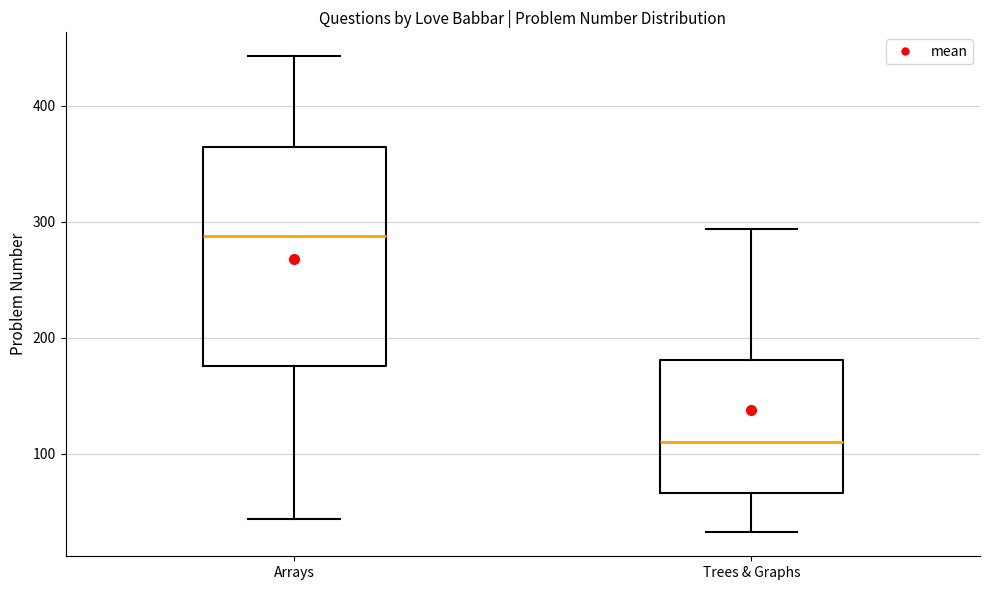

Which box's median line is the lowest?

Trees & Graphs